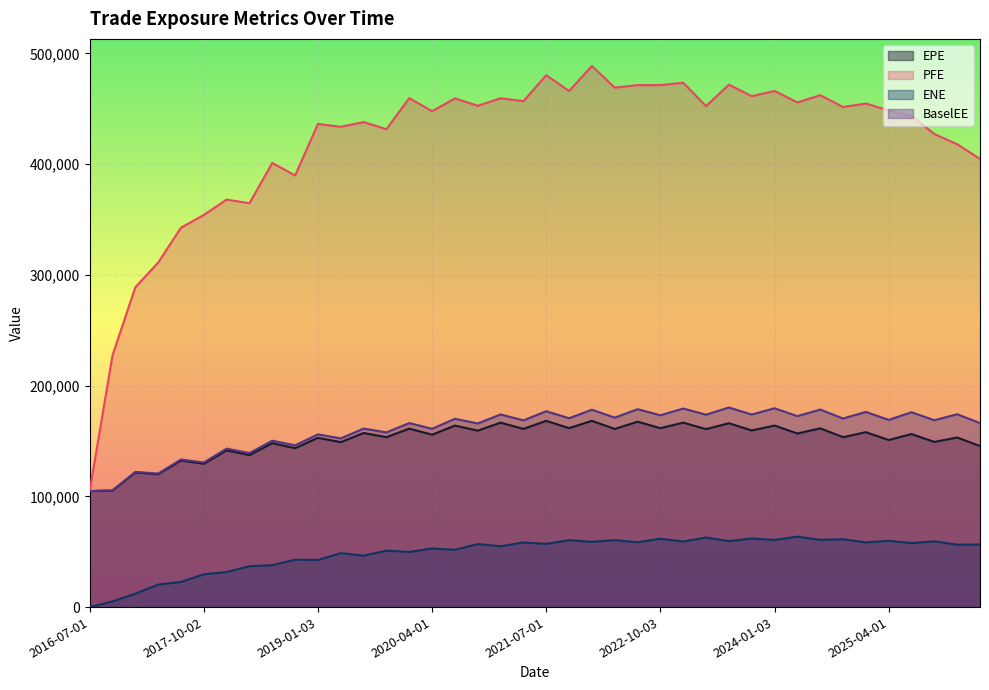

True or false: ENE and EPE cross at least once.

False